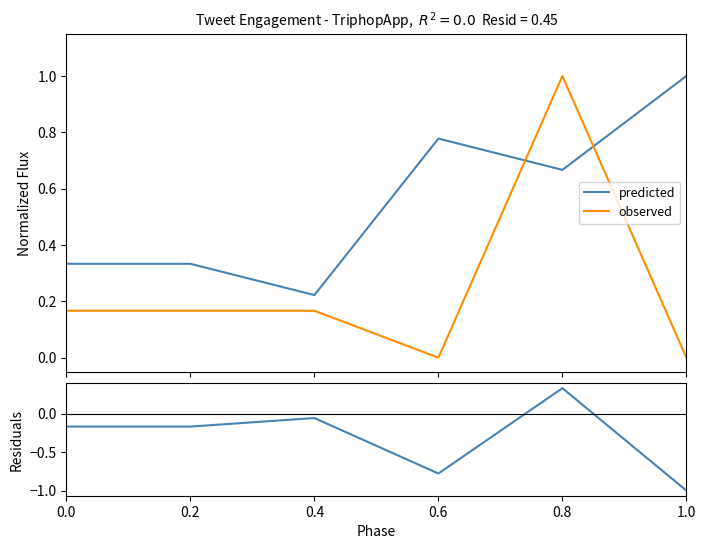

What is the value of the observed point at the 3rd from the left?

0.2